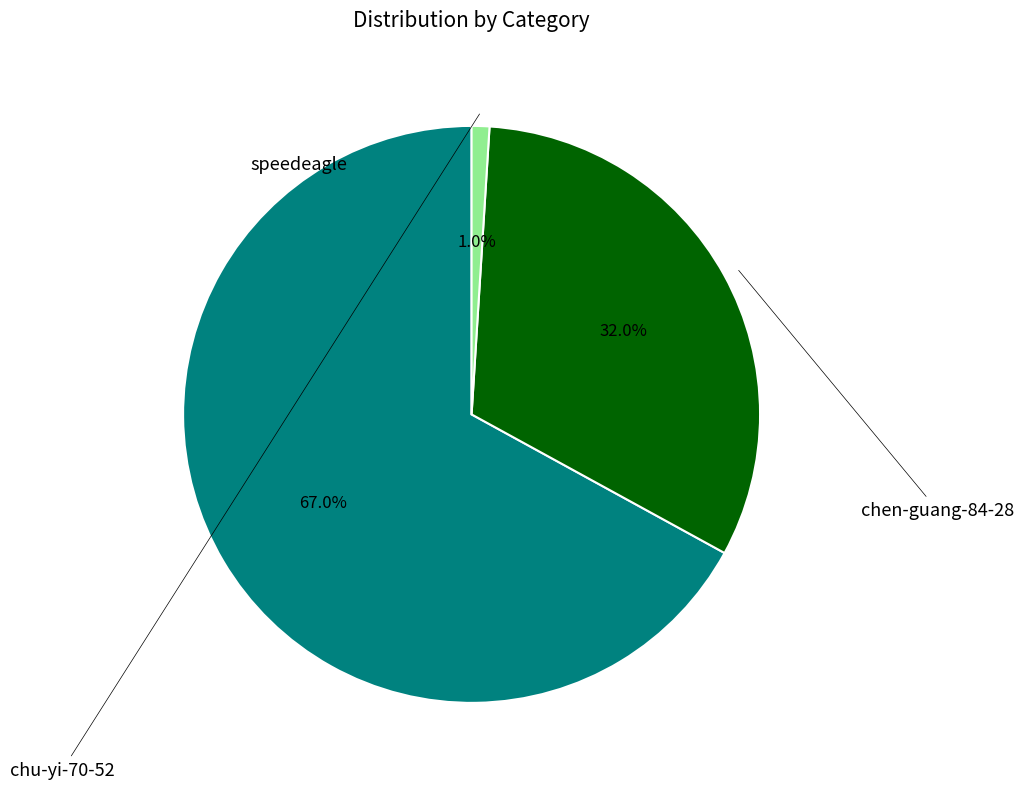

How many segments does this pie chart have?

3